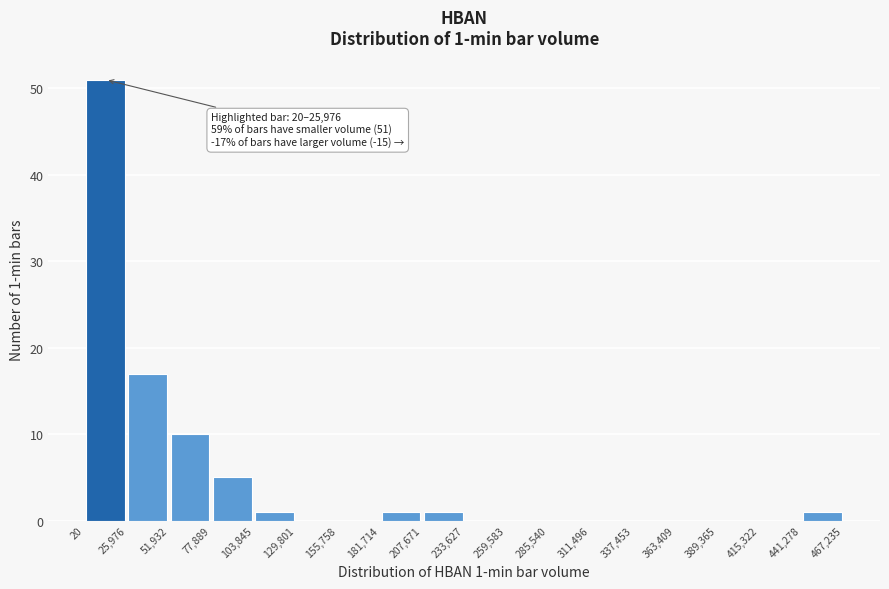

Over which range of the x-axis is the bar tallest?

20 to 25,976